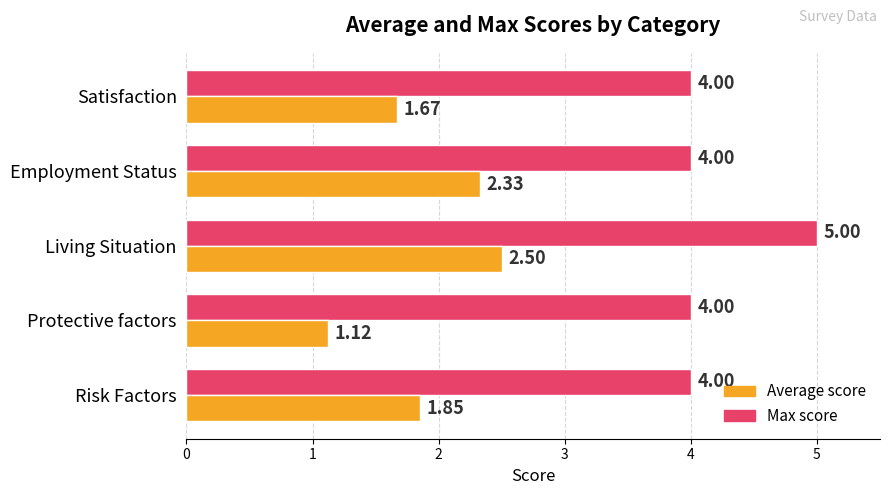

At how many categories does at least one series exceed 2?

5